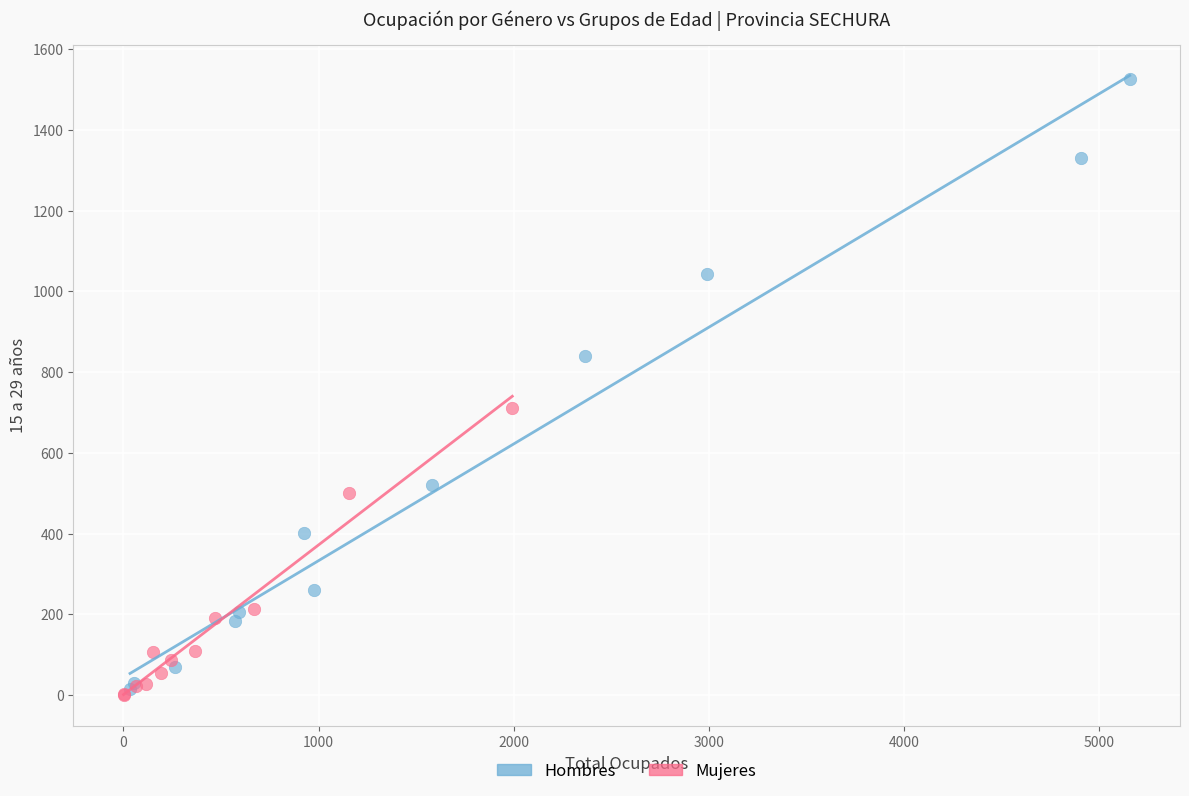

Which series has the largest Y range (max minus min)?

Hombres